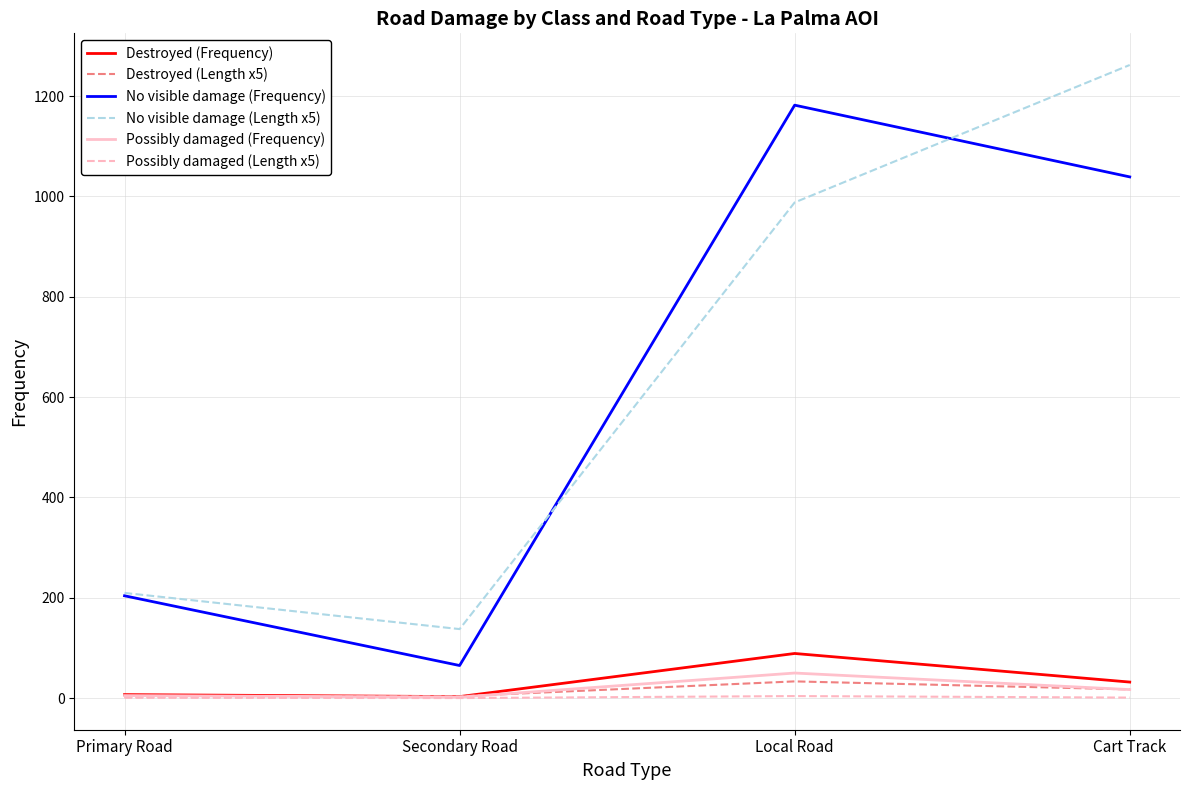

True or false: Possibly damaged (Frequency) and No visible damage (Length x5) intersect in this chart.

False